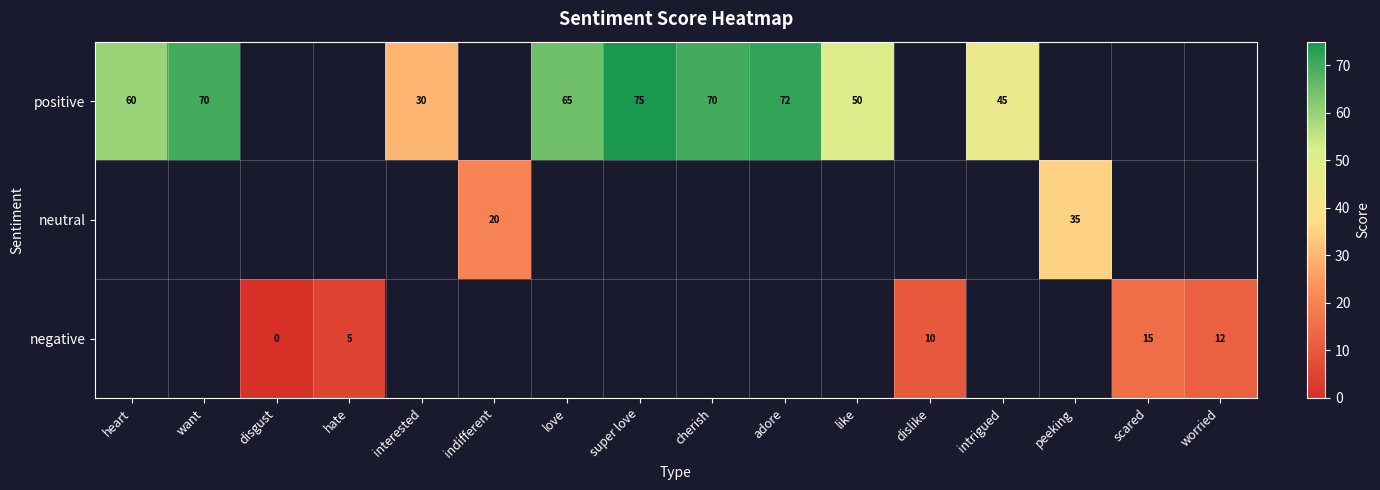

The value of negative at hate is 5. True or false?

True